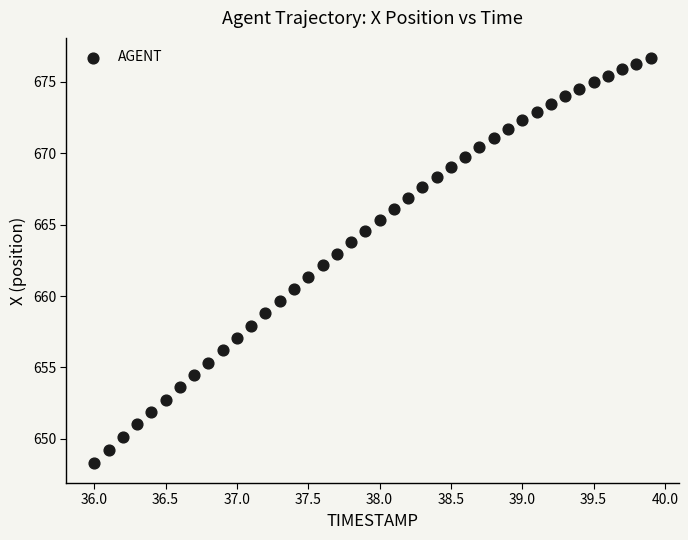

What is the range of Y values (max minus min)?

28.3